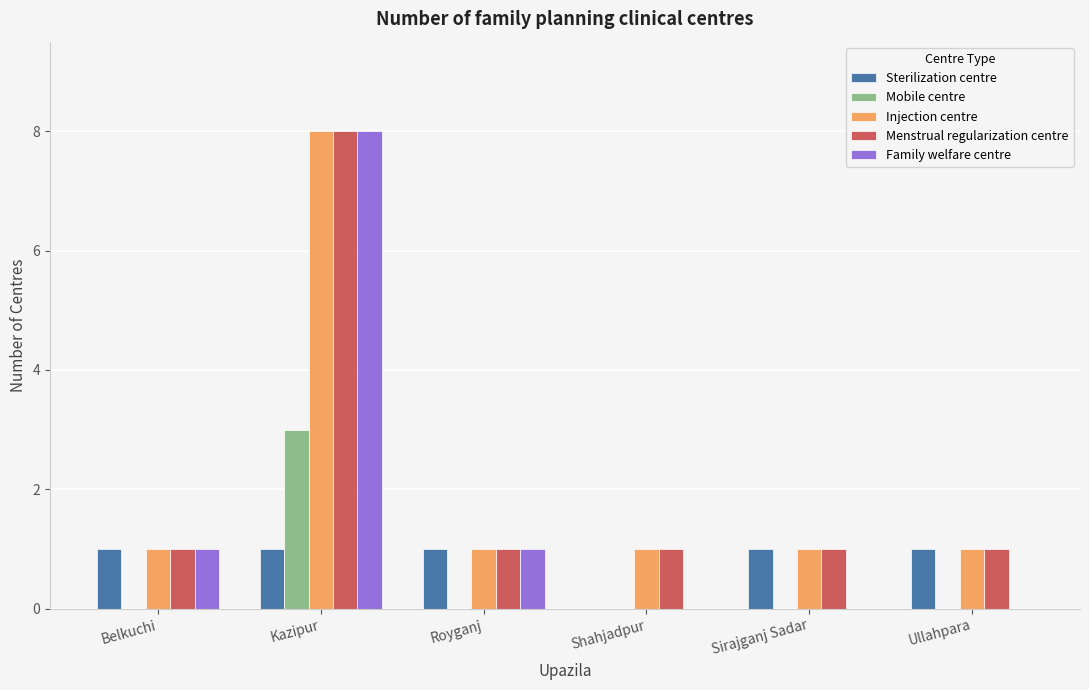

Which category has the highest value in the Menstrual regularization centre series?

Kazipur